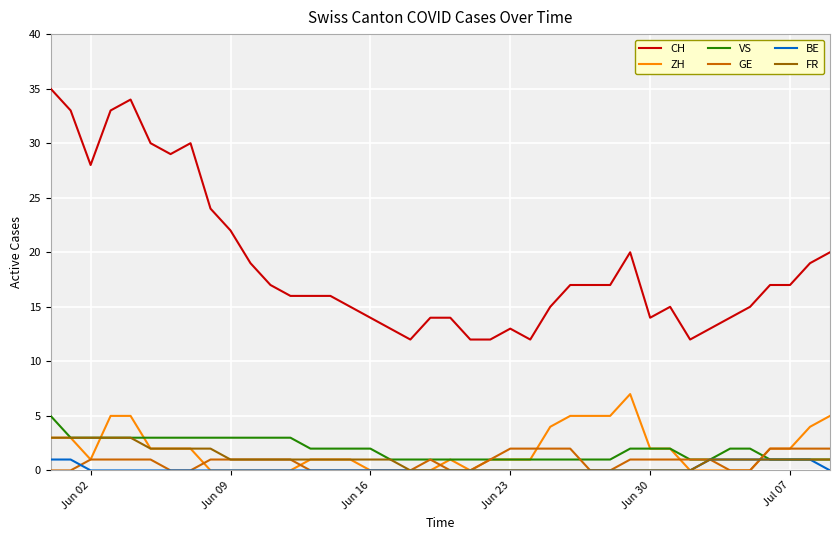

Which series has the largest total across all categories?

CH